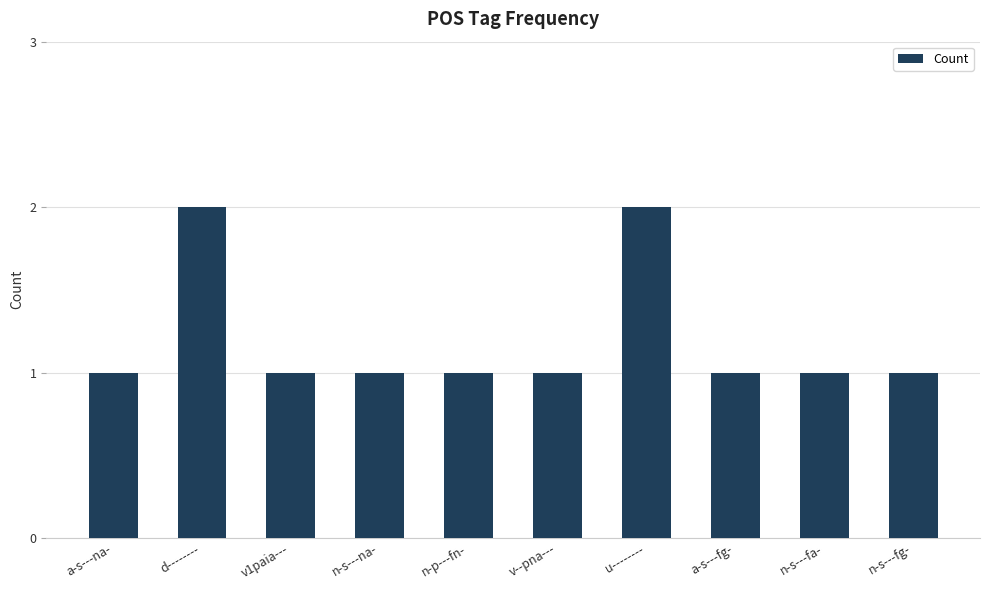

What is the difference between the maximum and minimum values?

1